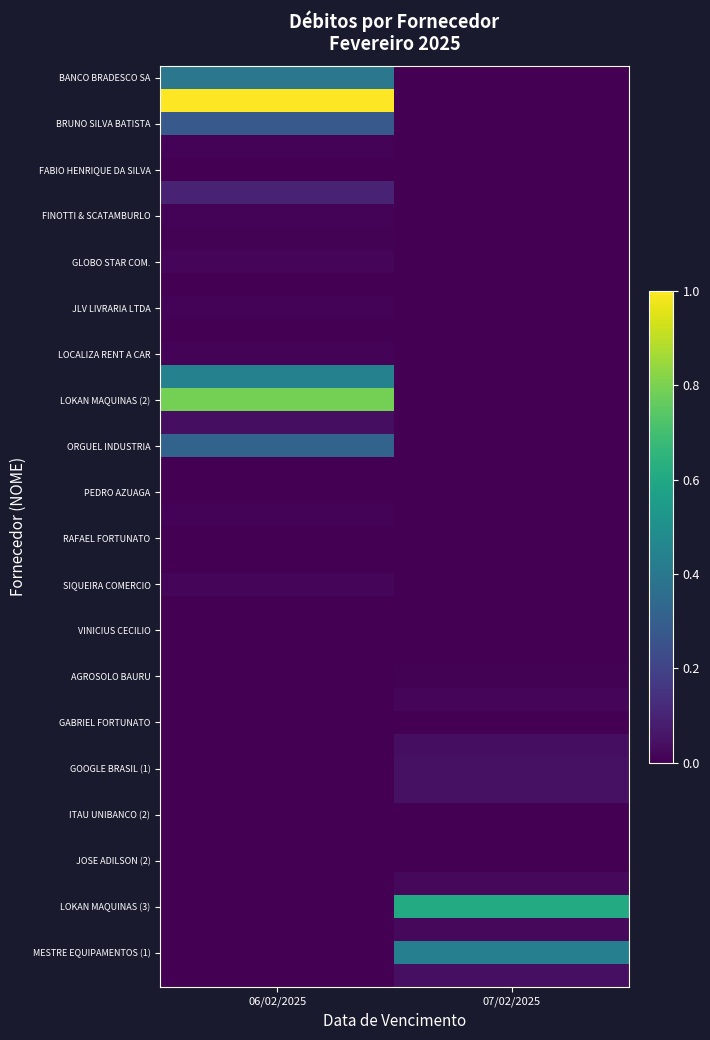

At which category is the sum across all series the highest?

06/02/2025